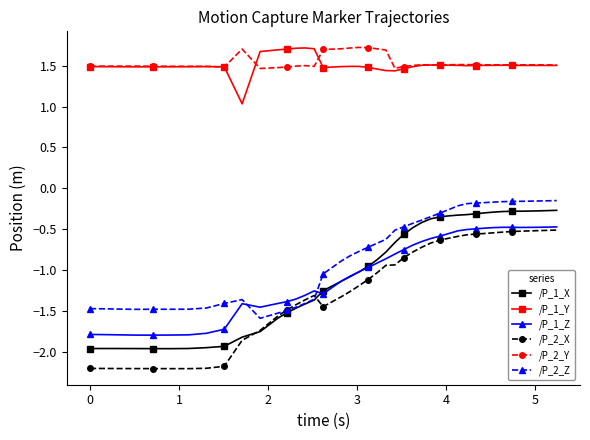

At how many categories does at least one series exceed 0?

40